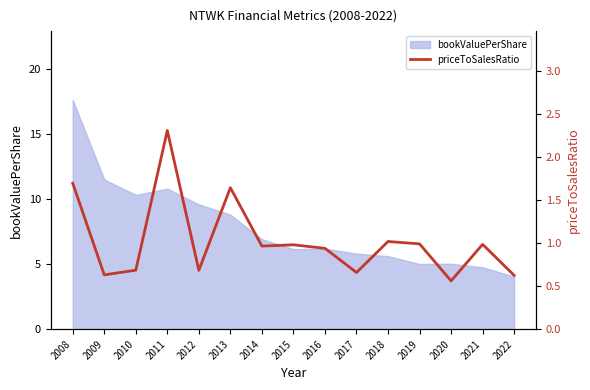

The bookValuePerShare series shows 15.8 at 2009. True or false?

False